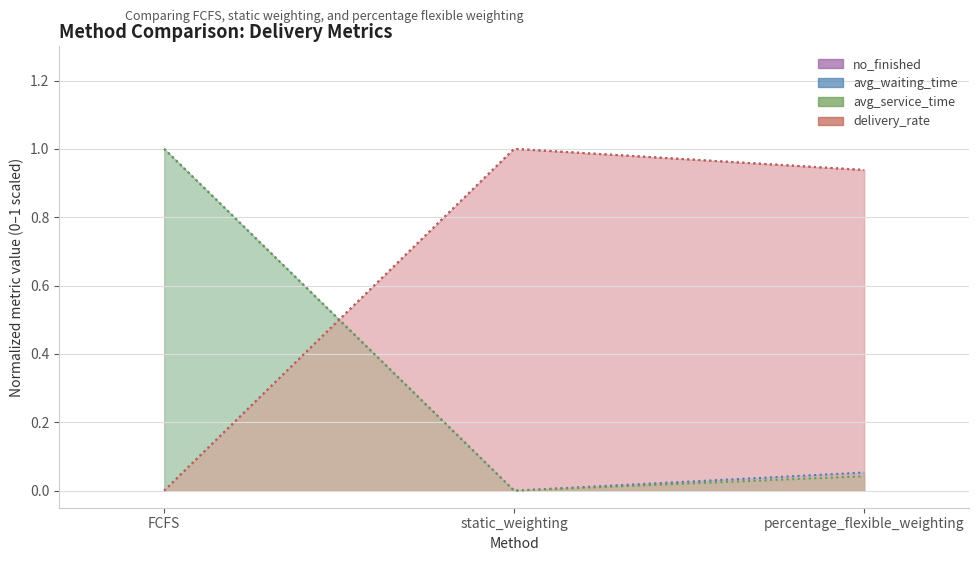

Reading left to right, list all the values displayed in this chart.

no_finished: 0.0	1.0	0.9
avg_waiting_time: 1.0	0.0	0.1
avg_service_time: 1.0	0.0	0.0
delivery_rate: 0.0	1.0	0.9